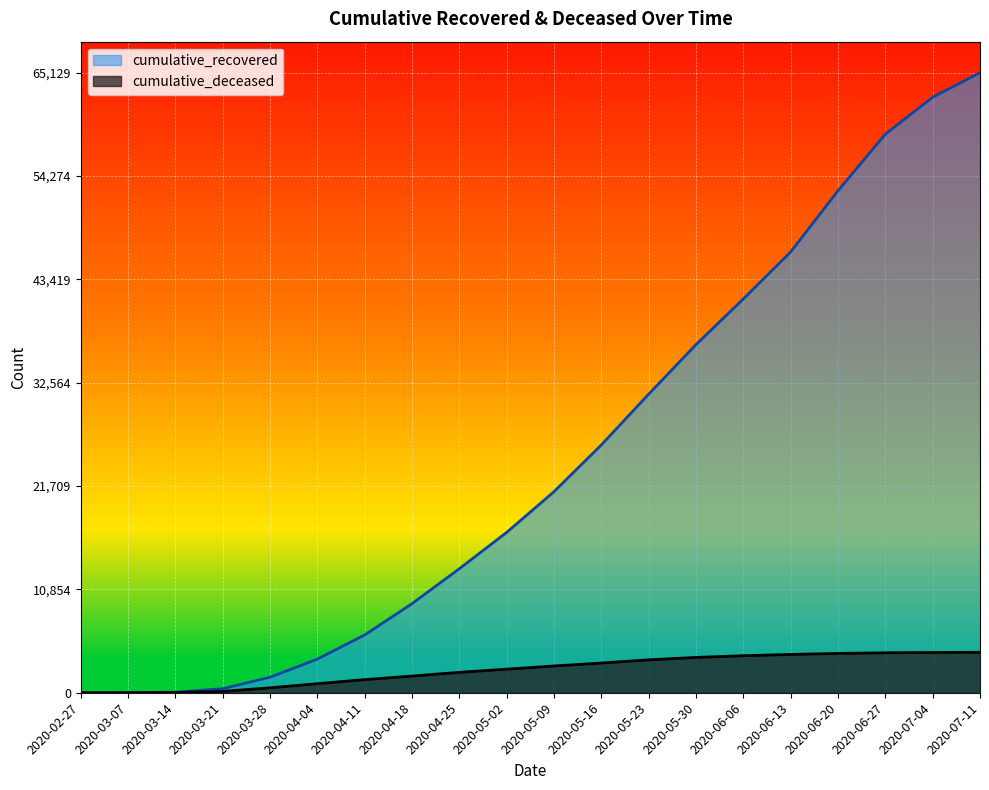

List the series in order of their peak value, highest first.

cumulative_recovered, cumulative_deceased